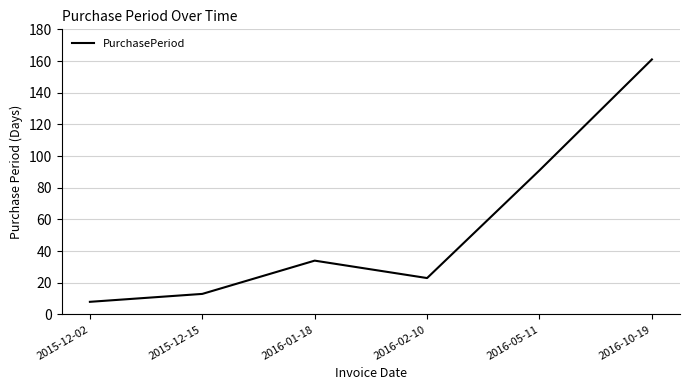

The value at 2016-02-10 is 32. True or false?

False